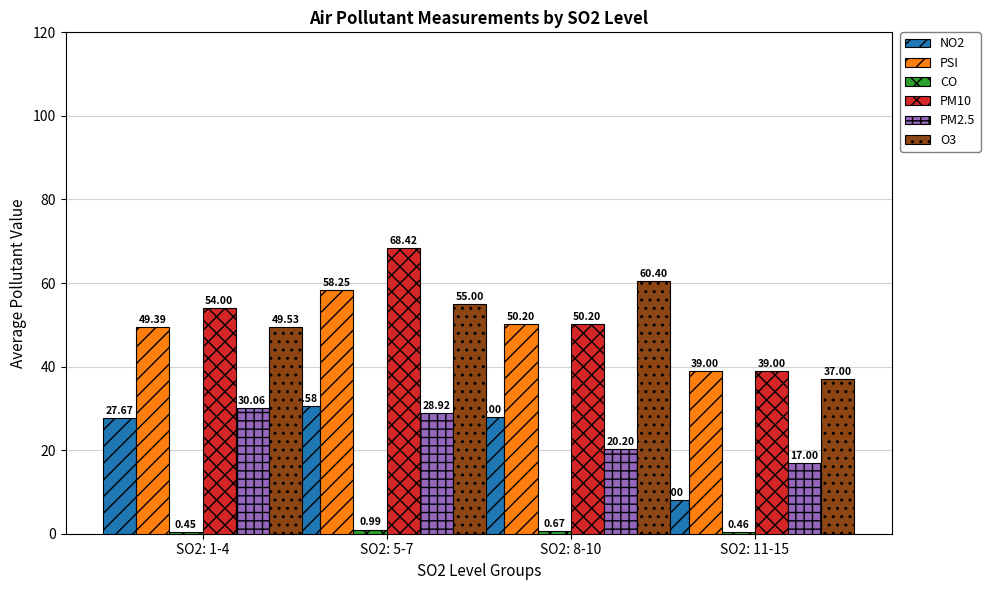

Which series has the largest range (max minus min)?

PM10